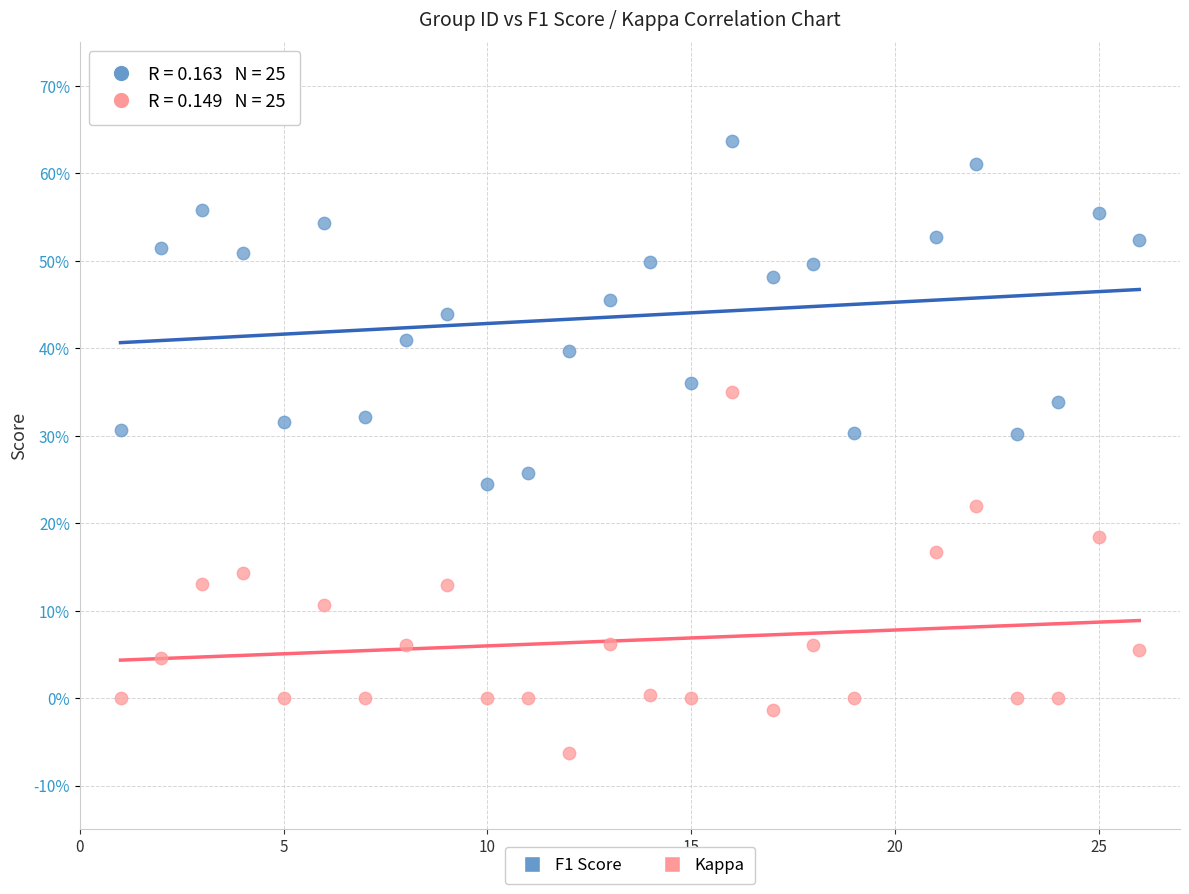

What are all the series names shown in the legend?

F1 Score, Kappa